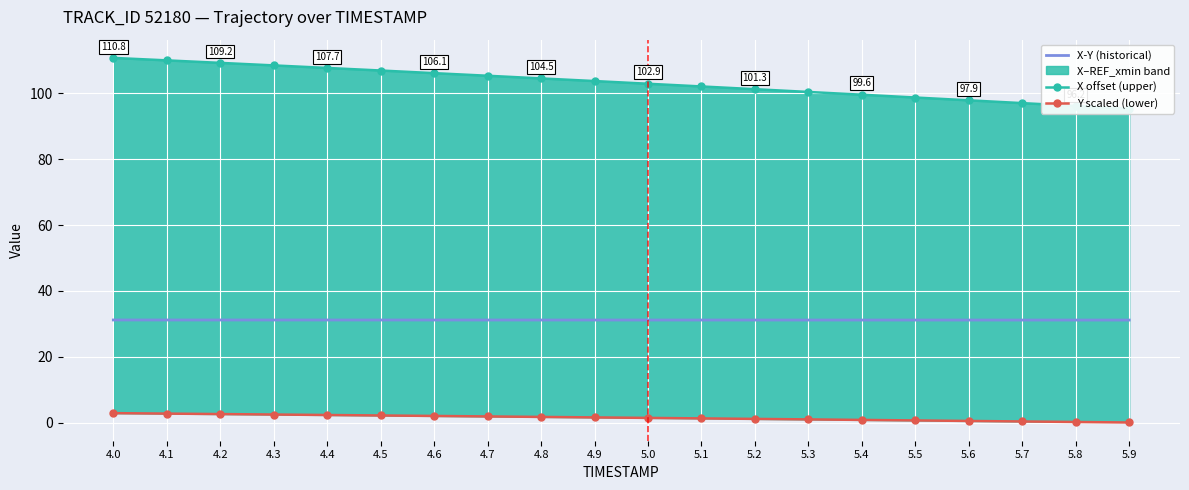

Which series has the widest spread of values?

X offset (upper)